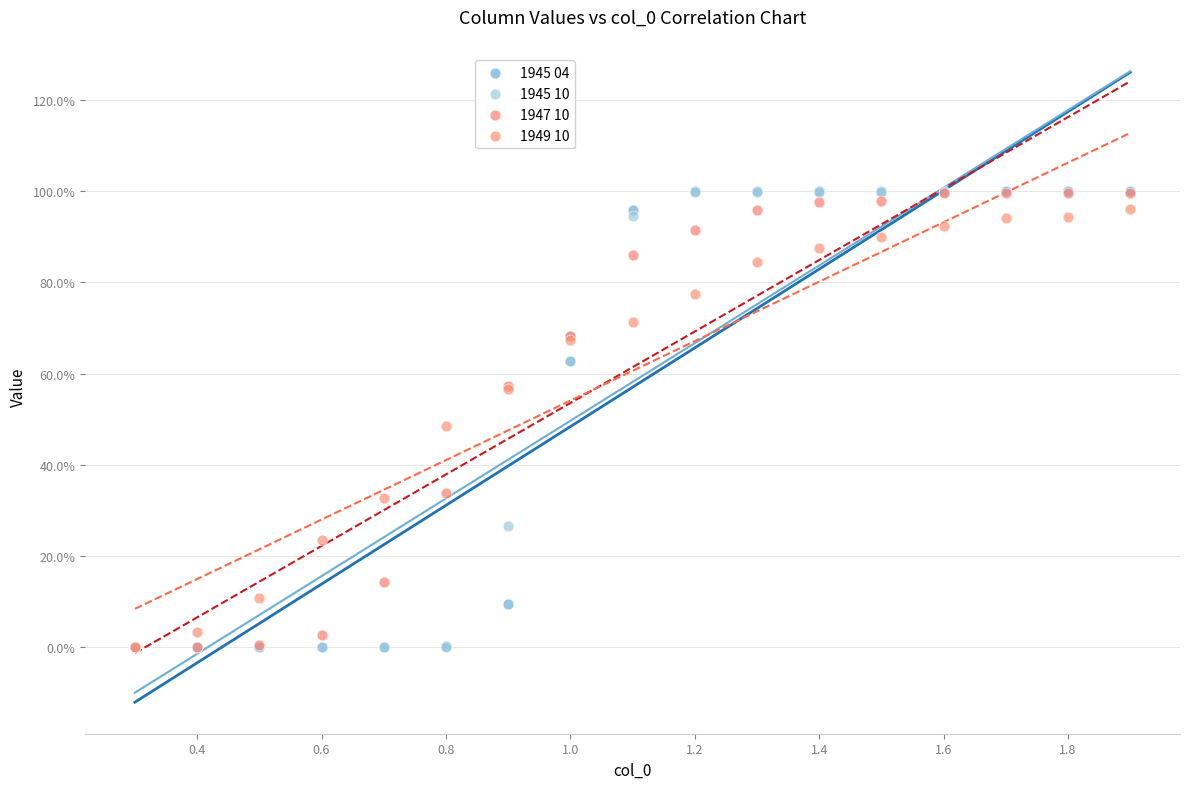

What are all the series names shown in the legend?

1945 04, 1945 10, 1947 10, 1949 10